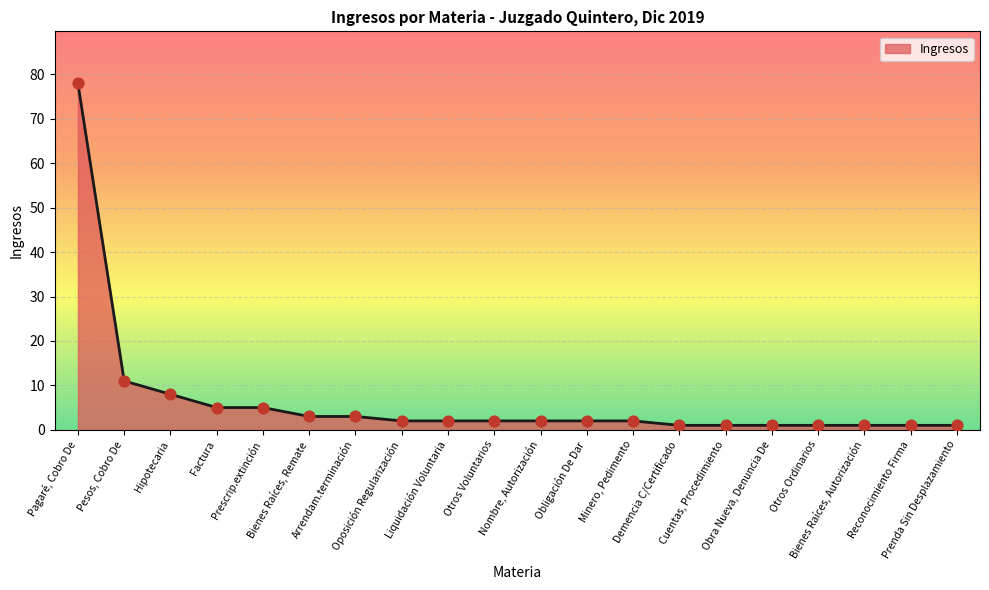

Approximately how many times larger is the value at Obra Nueva, Denuncia De compared to Prenda Sin Desplazamiento?

1.0